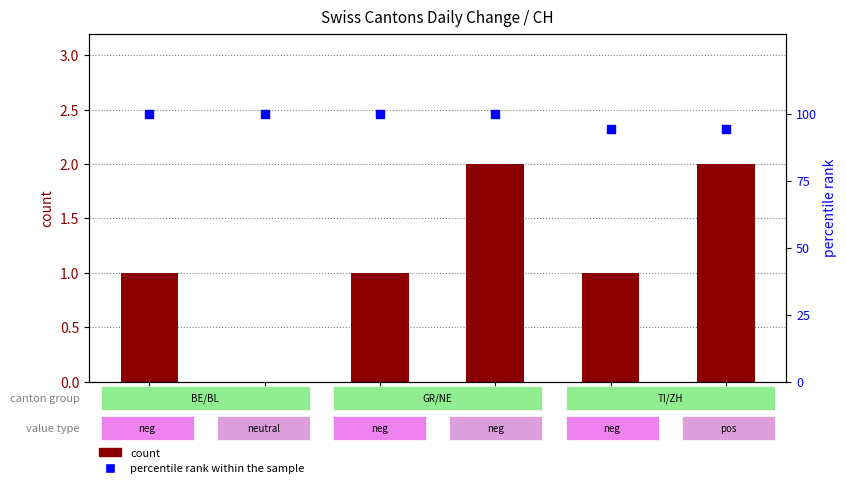

Which series has the largest total across all categories?

percentile rank within the sample